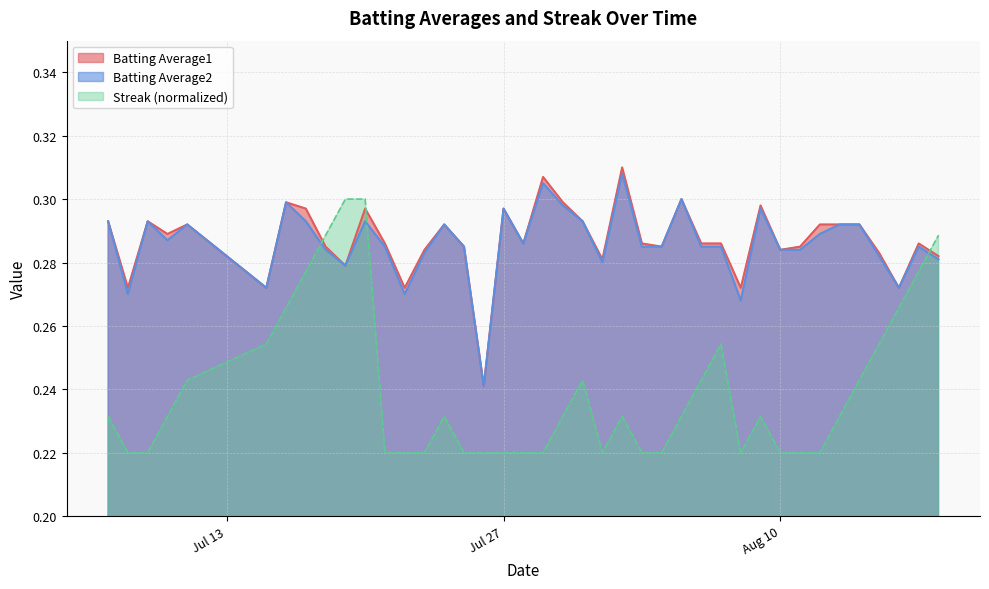

True or false: Batting Average2 and Batting Average1 cross at least once.

False